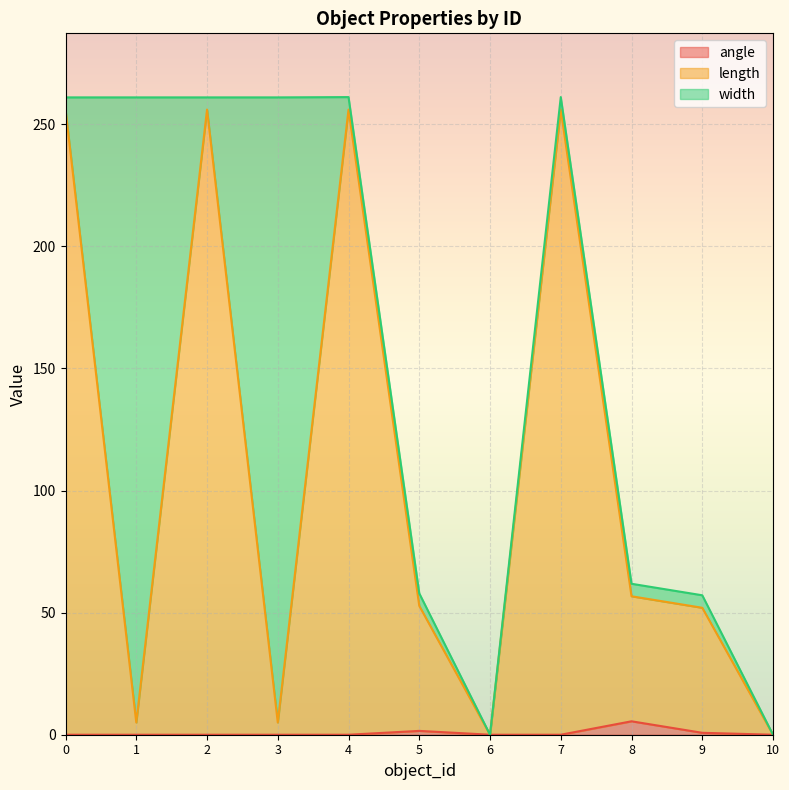

How many interior local peaks does the length series have?

3